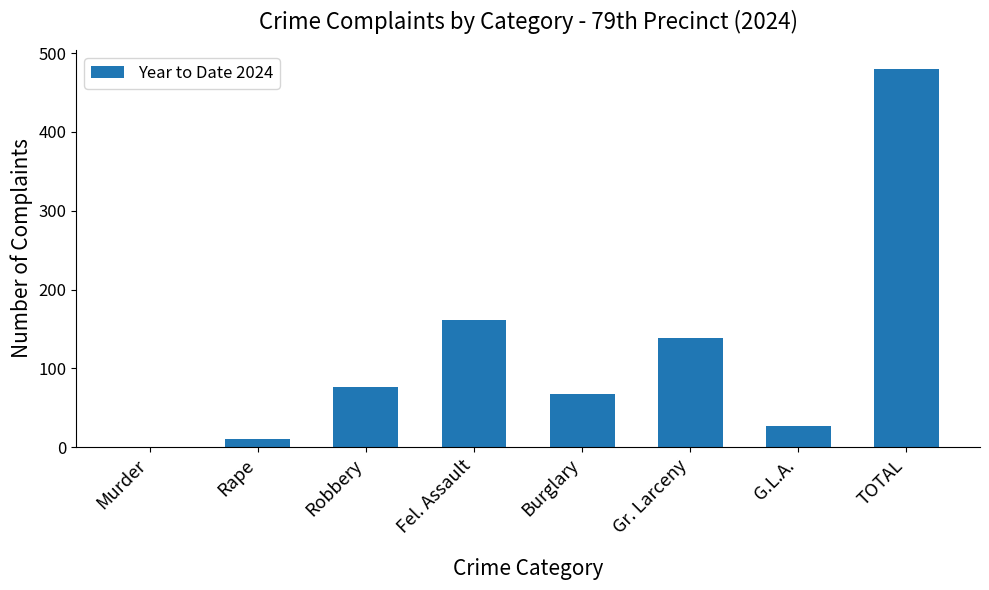

Which label corresponds to the largest value in the chart?

TOTAL